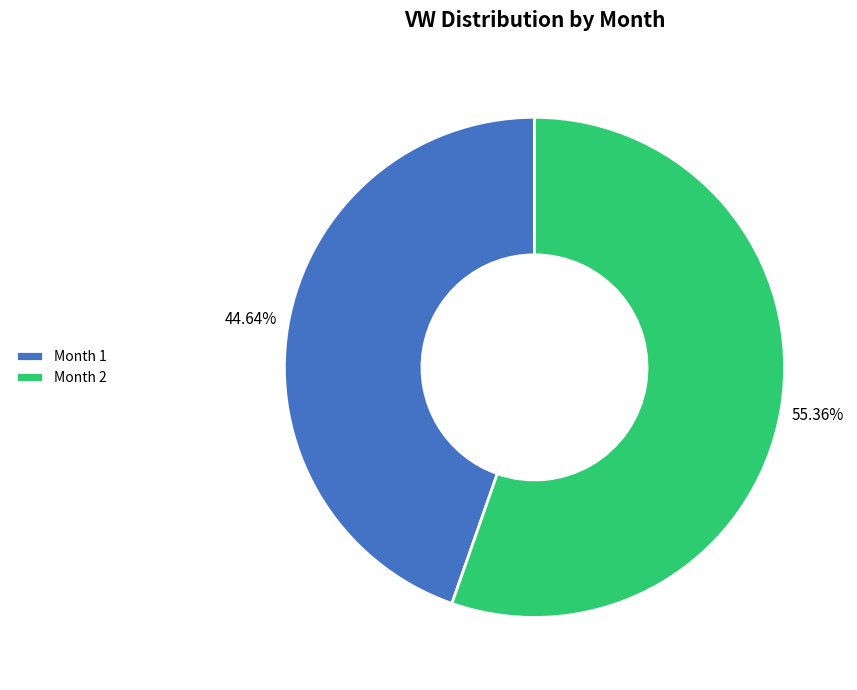

Do Month 2 and Month 1 together represent more than half of the pie?

Yes